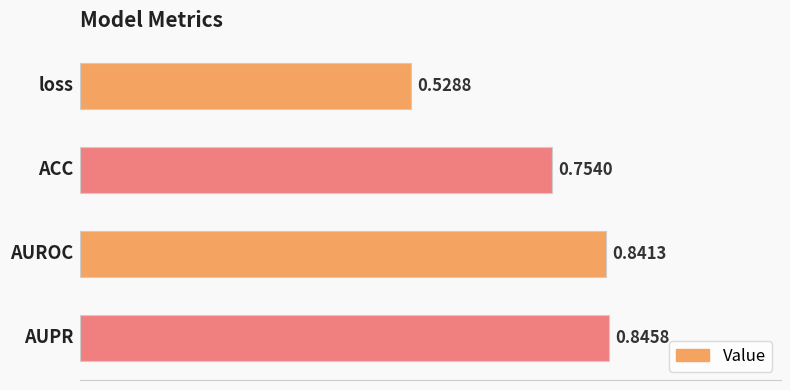

Which category has the highest value across all series?

AUPR